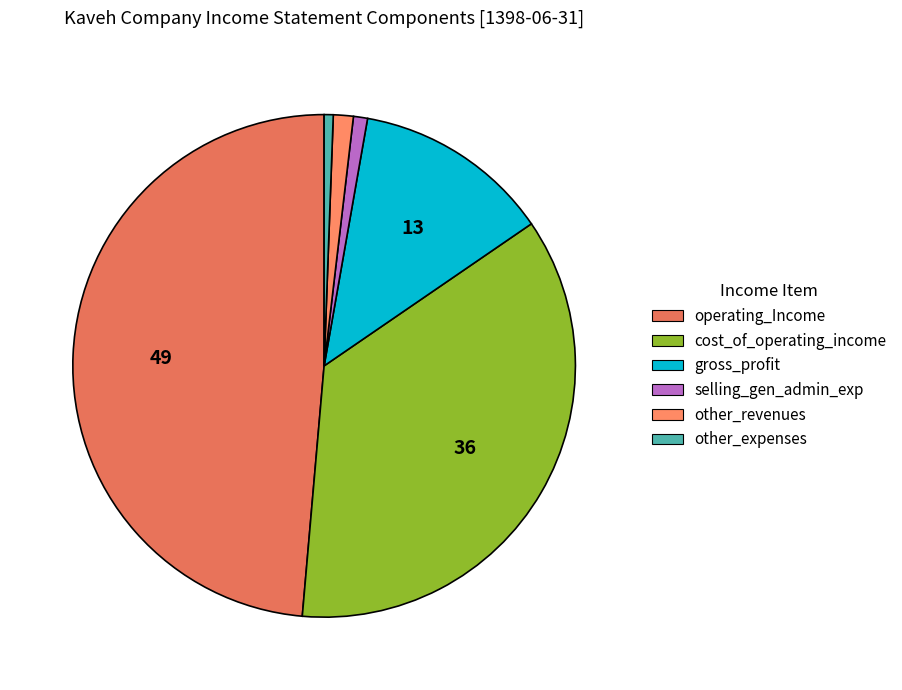

To the nearest percent, what is the average slice percentage?

17%